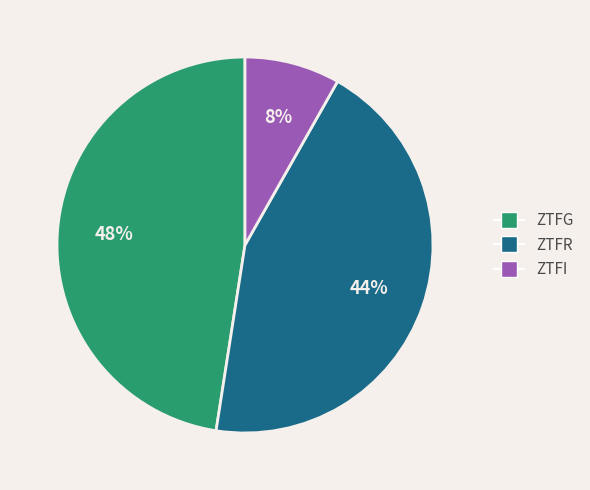

To the nearest percent, what is the average slice percentage?

33%